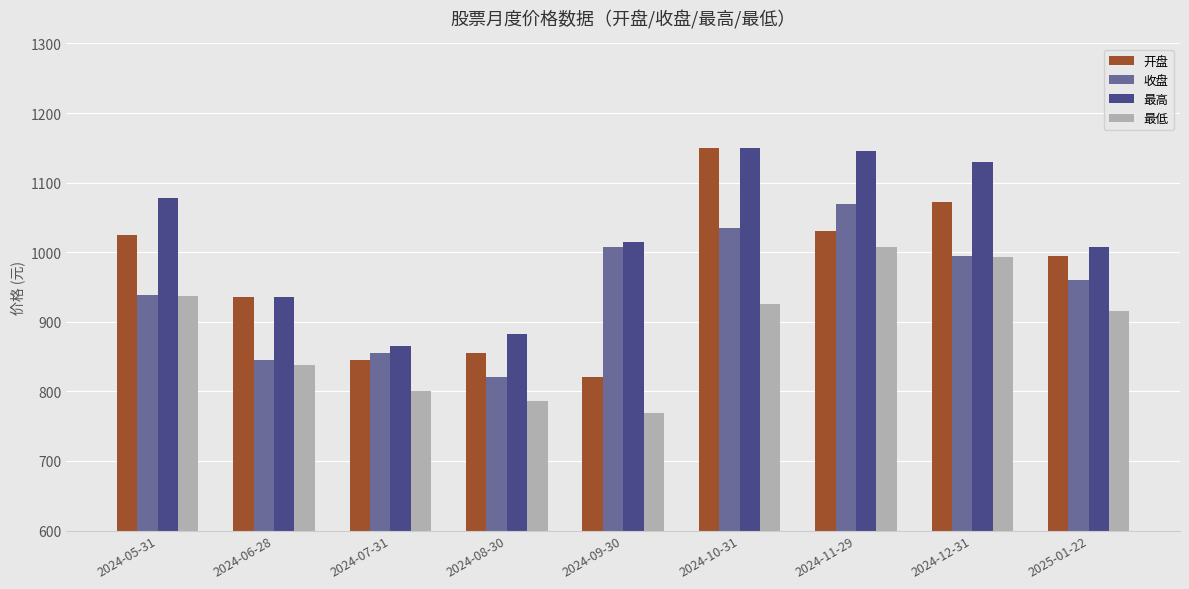

What is the value of the 最高 bar at the 9th from the left?

1008.2